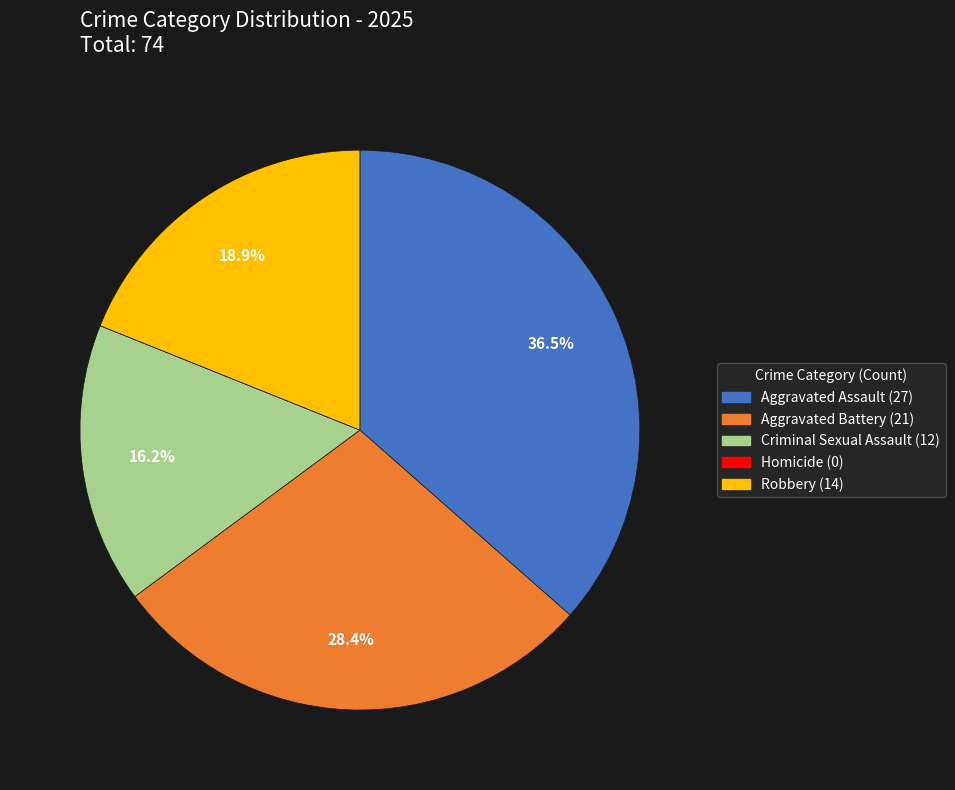

Does any single category account for the majority?

No